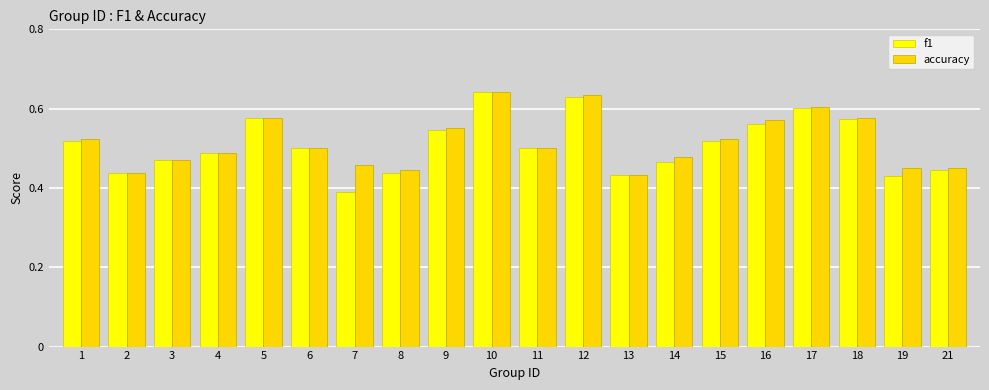

The f1 series shows 0.6 at 17. True or false?

True